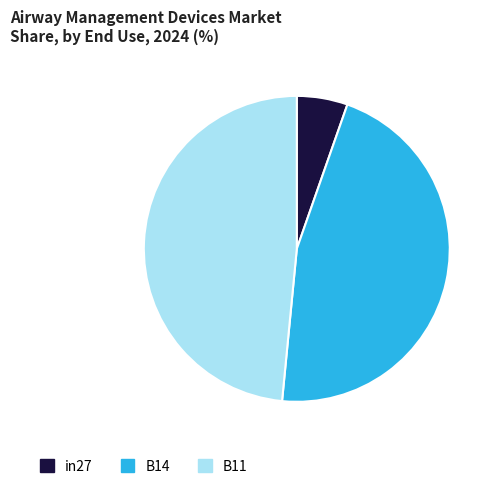

Does any single category account for the majority?

No